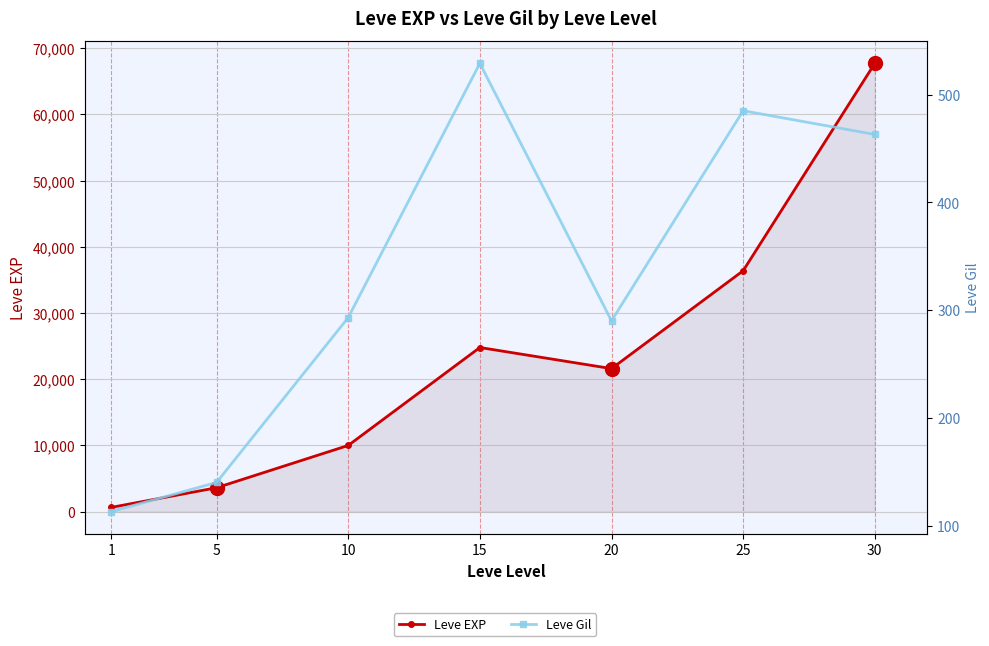

What is the difference between the highest and lowest values at 30?

67267